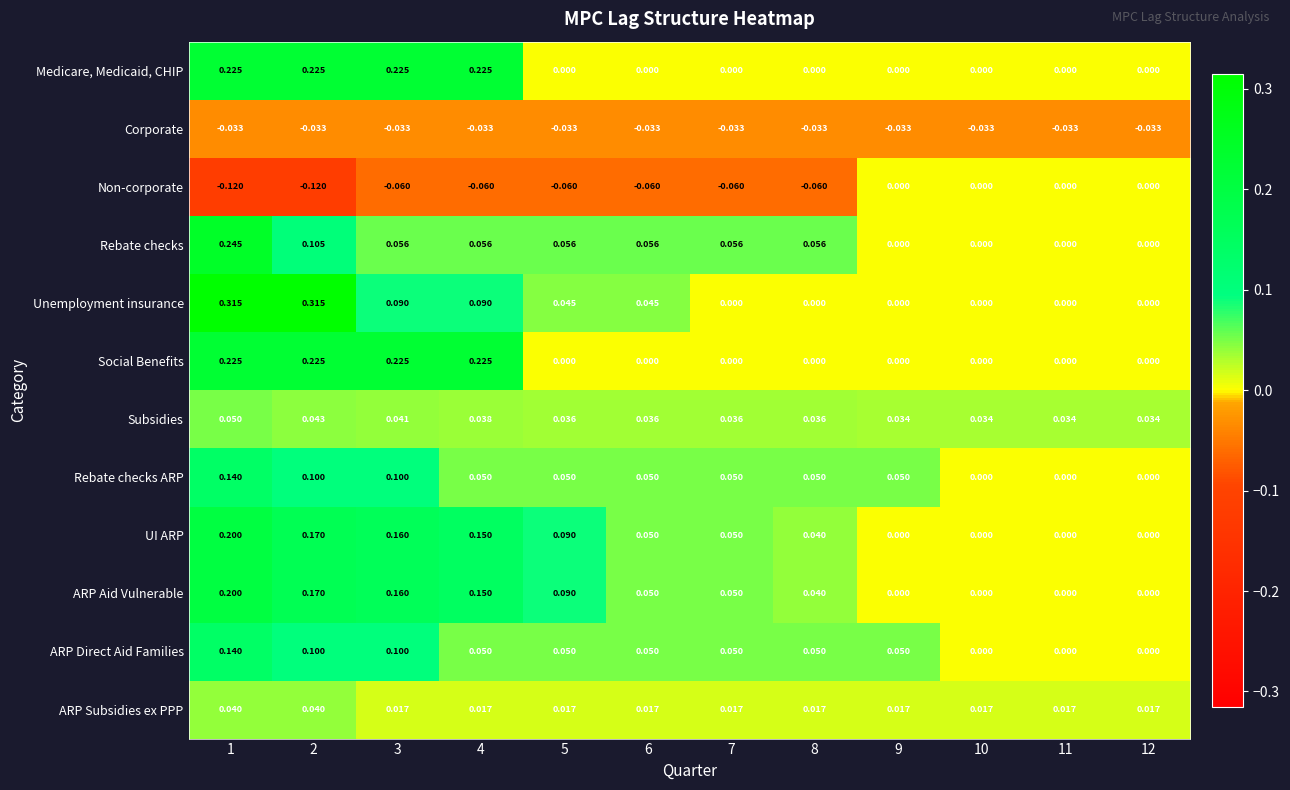

Which series has the largest range (max minus min)?

Unemployment insurance